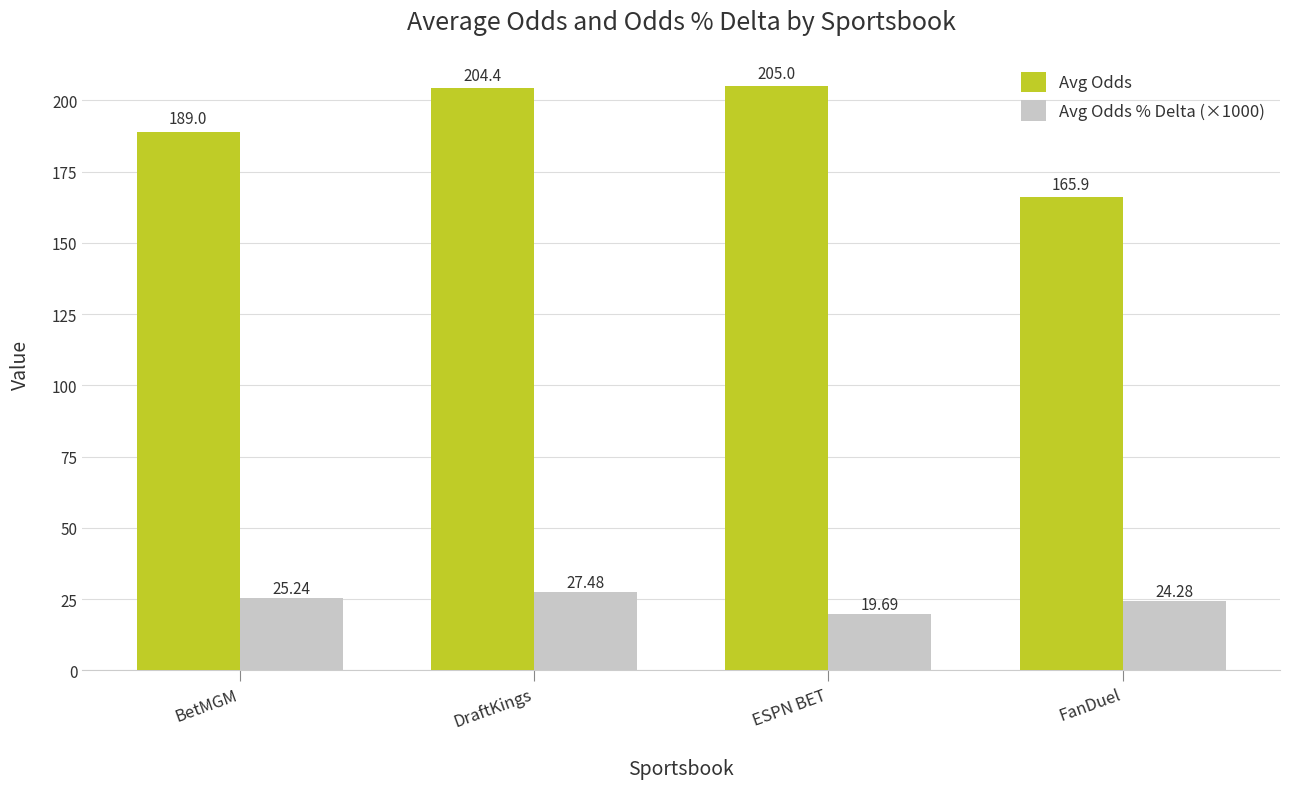

Which series has the widest spread of values?

Avg Odds